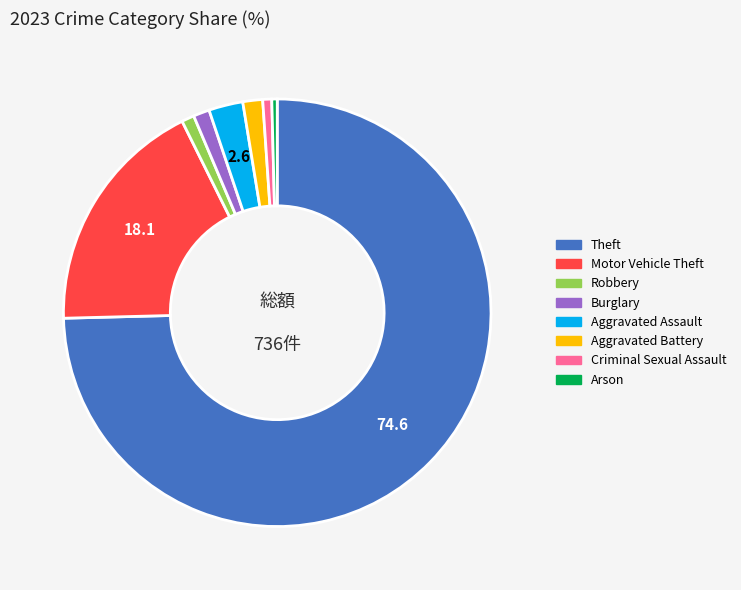

Is there a majority slice in this chart?

Yes